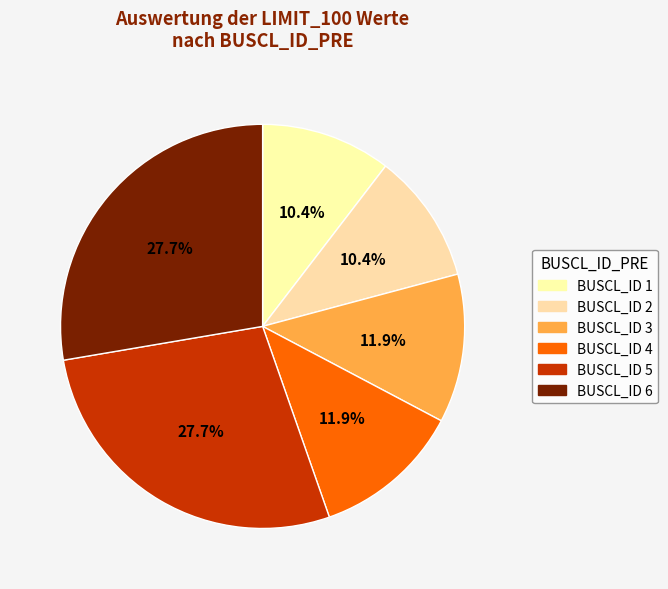

How many slices are in this pie chart?

6